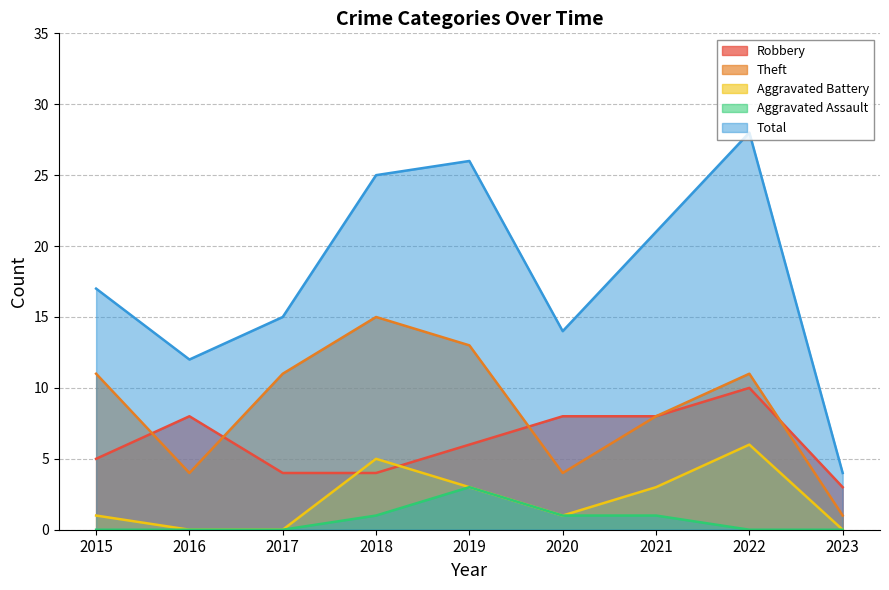

What is the difference between the highest and lowest values at 2016?

12